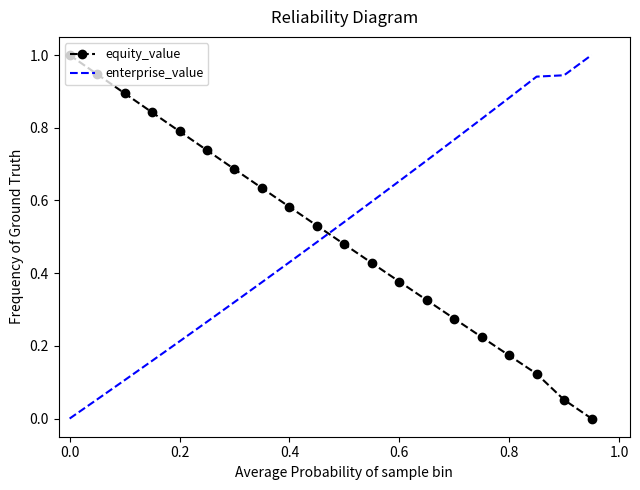

Which series ends up on top after the final intersection of enterprise_value and equity_value?

enterprise_value